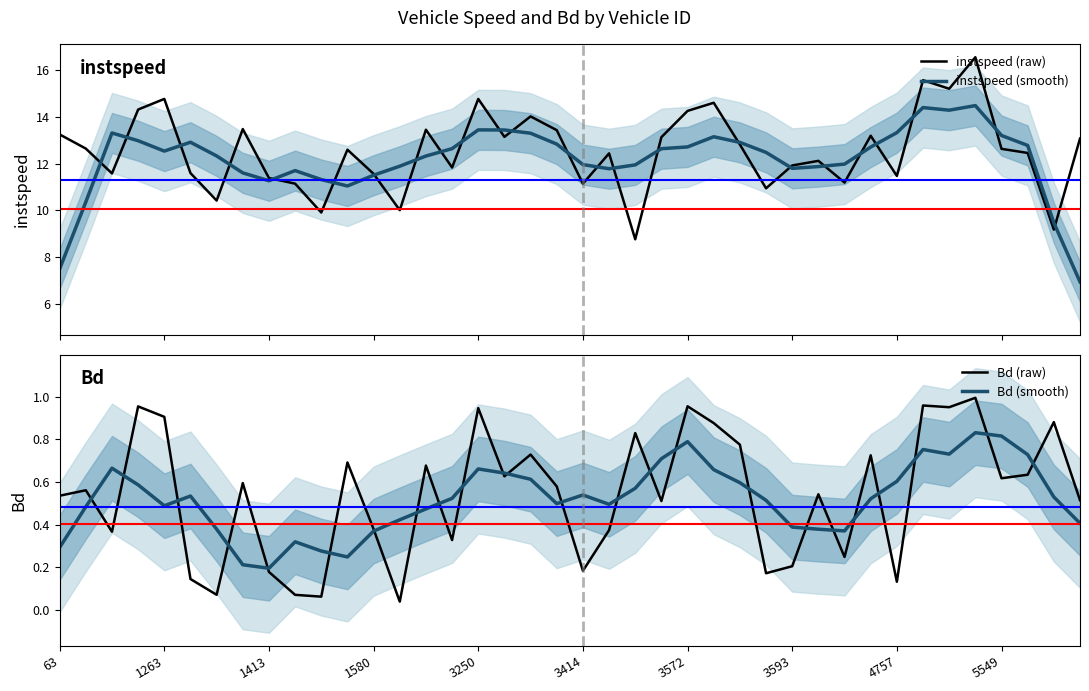

True or false: Bd (raw) and instspeed (raw) intersect in this chart.

False